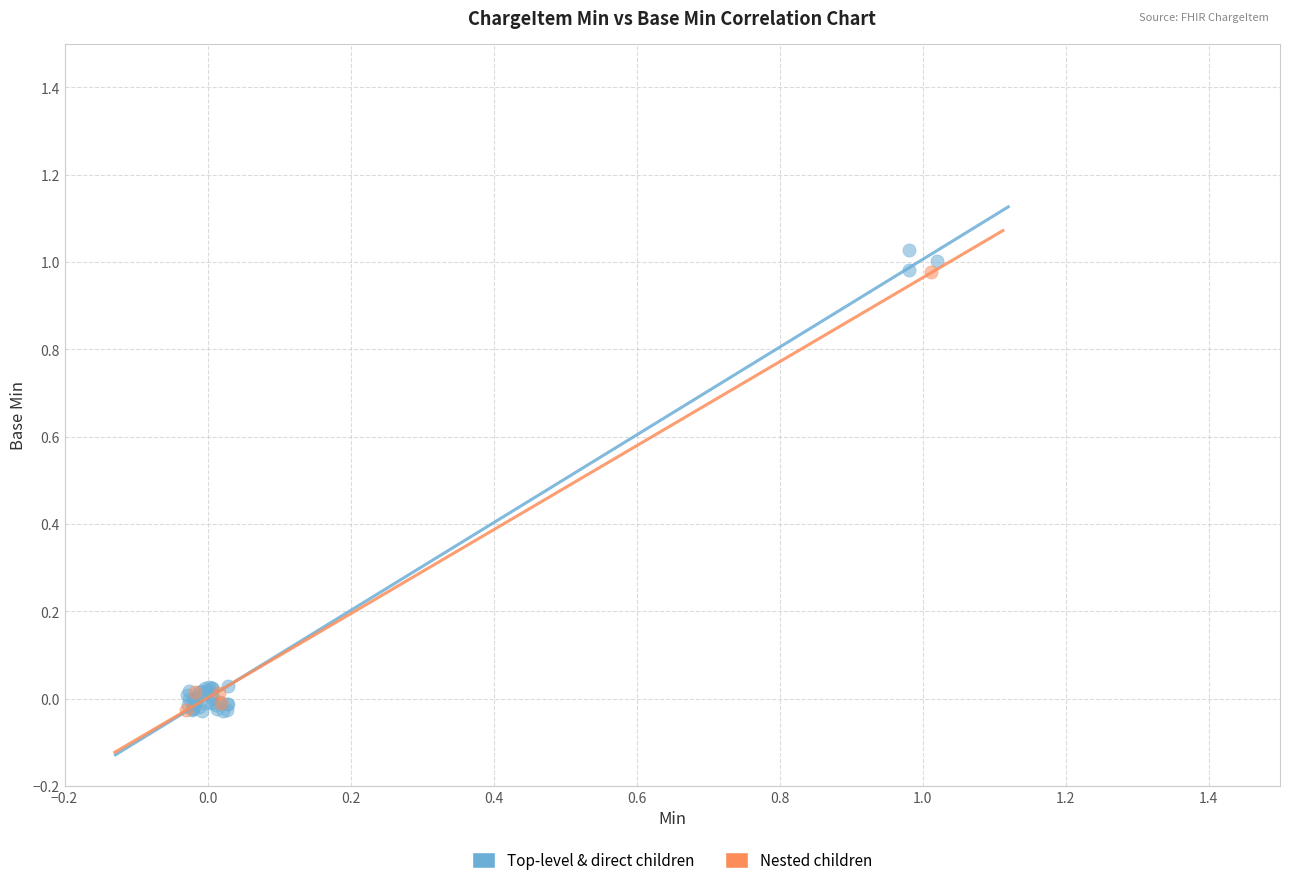

Which series has the widest spread of Y values?

Top-level & direct children